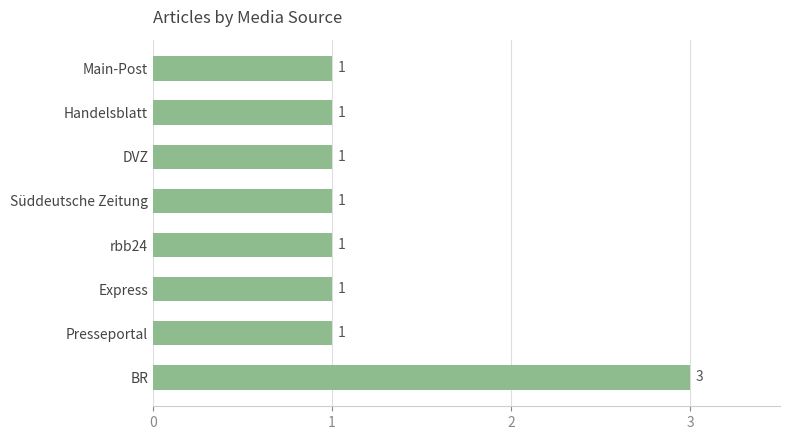

True or false: the data shows 3 at BR.

True